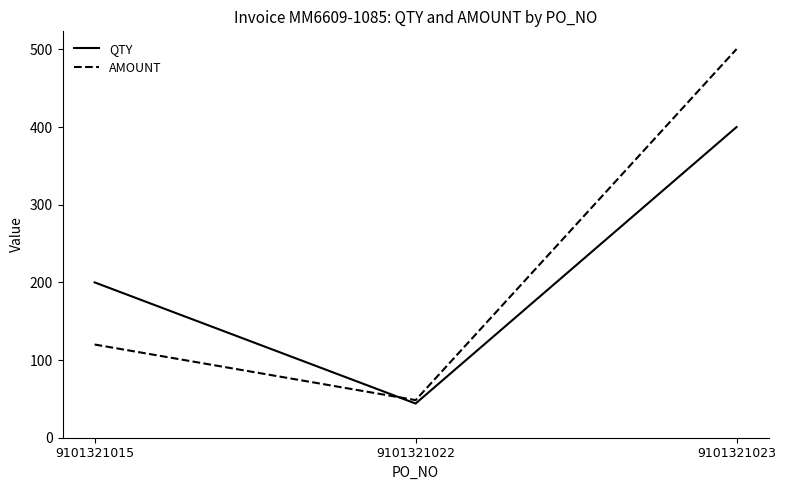

What is the maximum value shown in the chart?

500.4